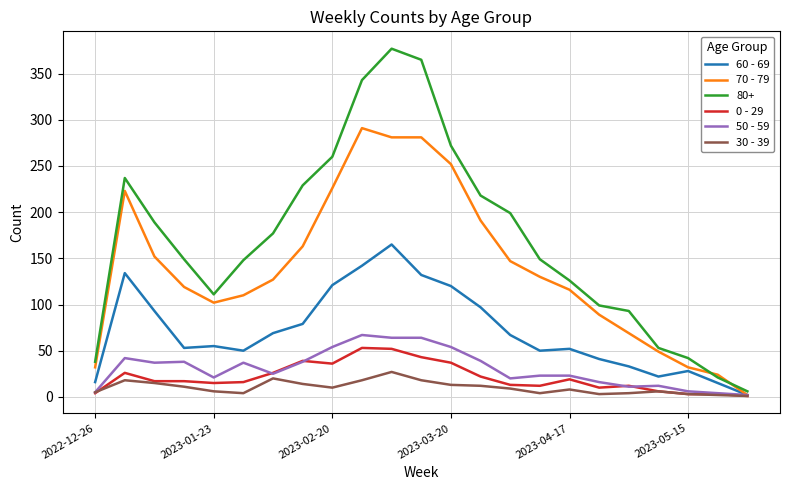

How many lines are shown in the chart?

6